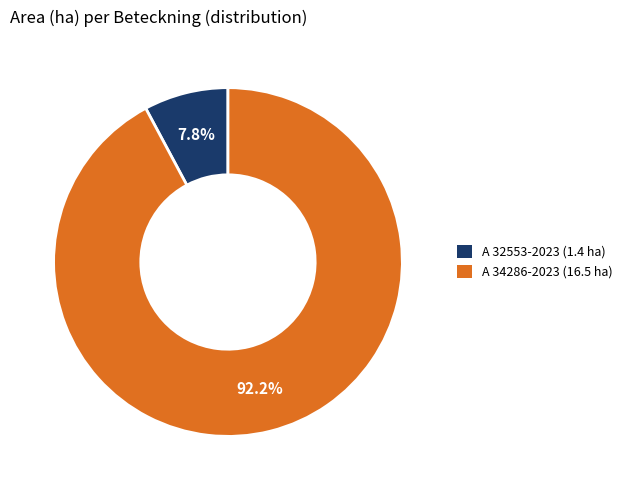

Is there a majority slice in this chart?

Yes